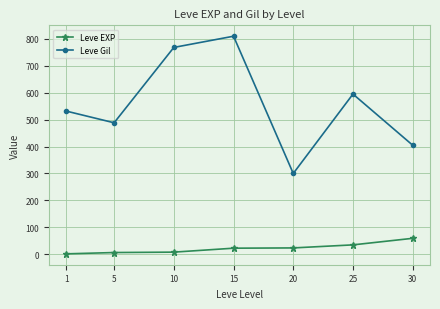

At which label does Leve Gil first exceed 531?

1